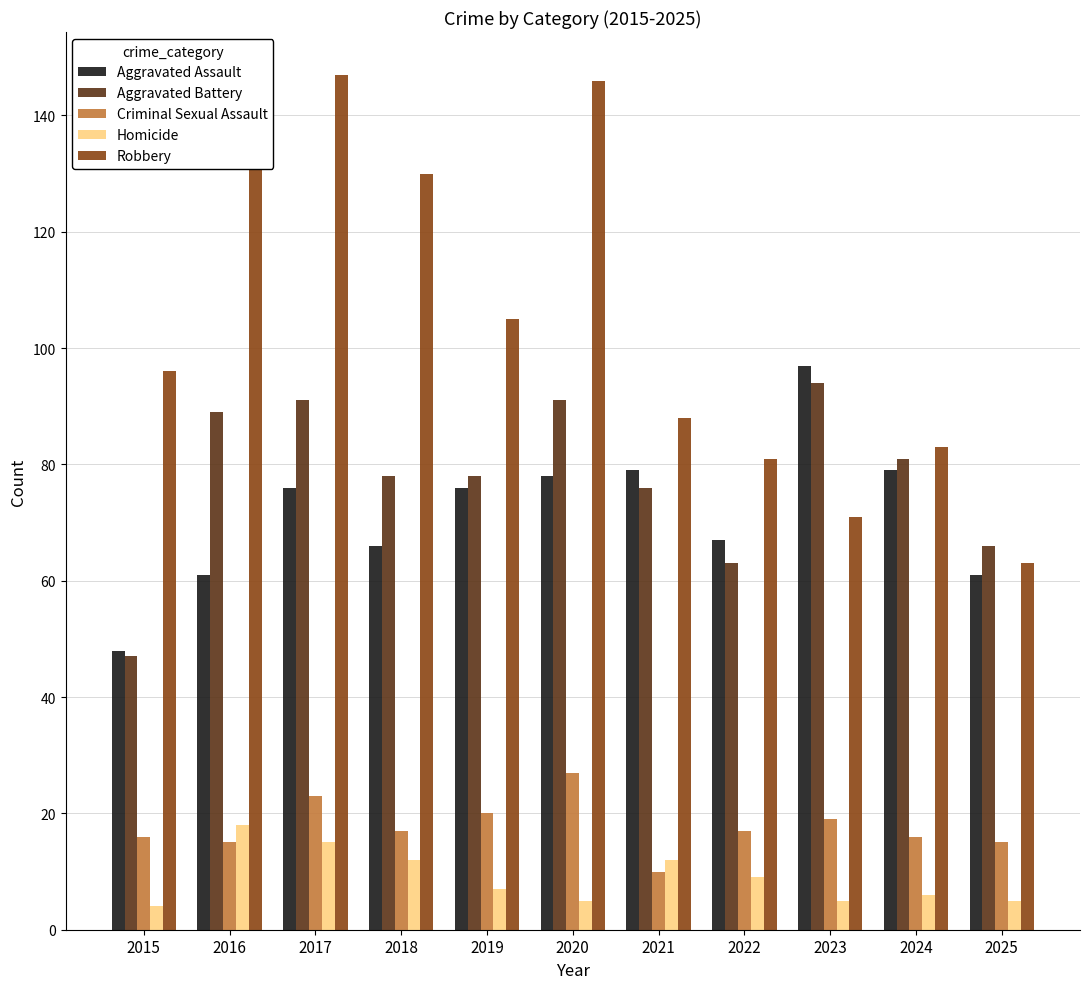

What are all the series names shown in the legend?

Aggravated Assault, Aggravated Battery, Criminal Sexual Assault, Homicide, Robbery